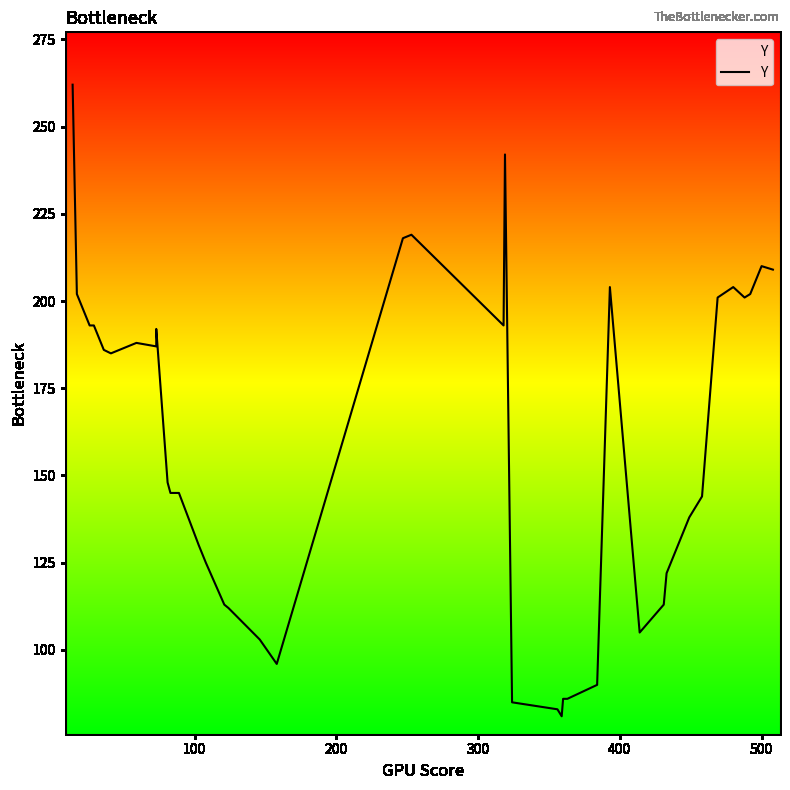

True or false: there are more than 0 points higher than both neighbors.

True